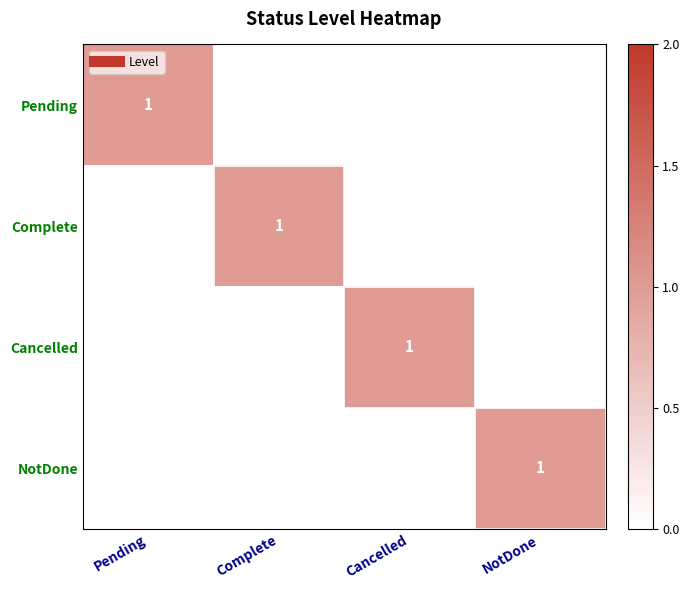

How many values in the Pending series exceed 0?

1